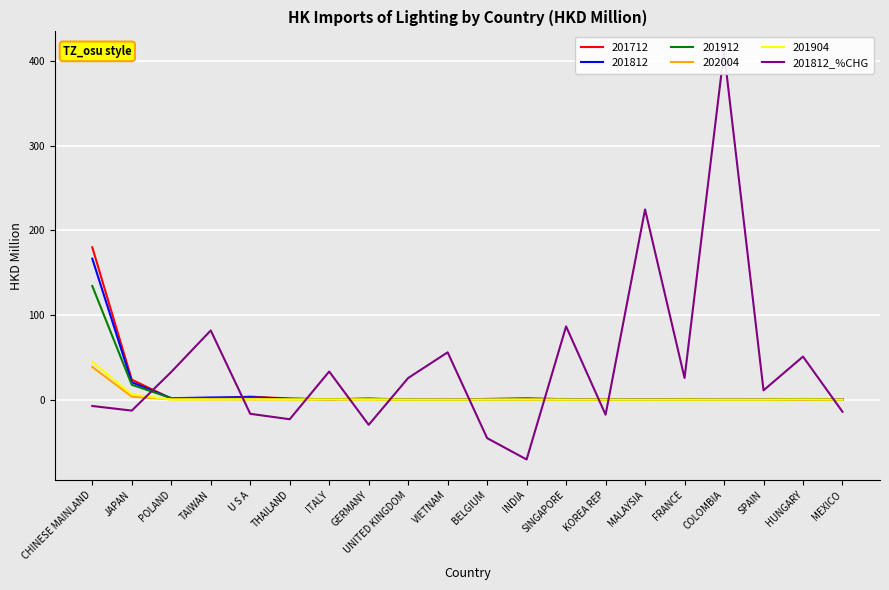

Reading left to right, extract all data points from this chart.

CHINESE MAINLAND=-7.5	JAPAN=-12.9	POLAND=32.7	TAIWAN=81.7	U S A=-16.7	THAILAND=-23.1	ITALY=33.2	GERMANY=-29.7	UNITED KINGDOM=25.6	VIETNAM=55.9	BELGIUM=-45.4	INDIA=-70.6	SINGAPORE=86.5	KOREA REP=-17.8	MALAYSIA=224.7	FRANCE=25.6	COLOMBIA=410.8	SPAIN=11.0	HUNGARY=50.9	MEXICO=-14.3